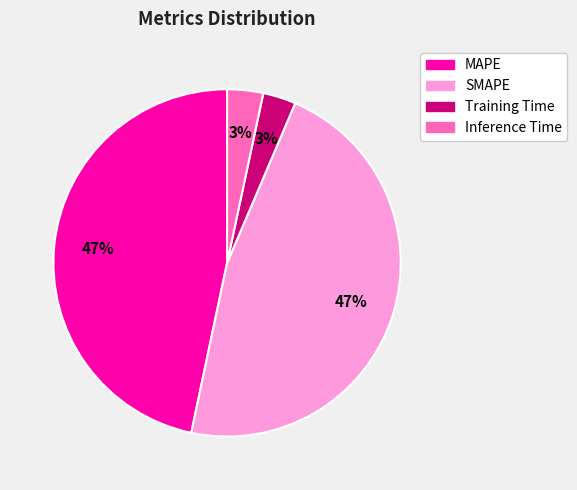

Does Inference Time account for over 50% of the chart?

No